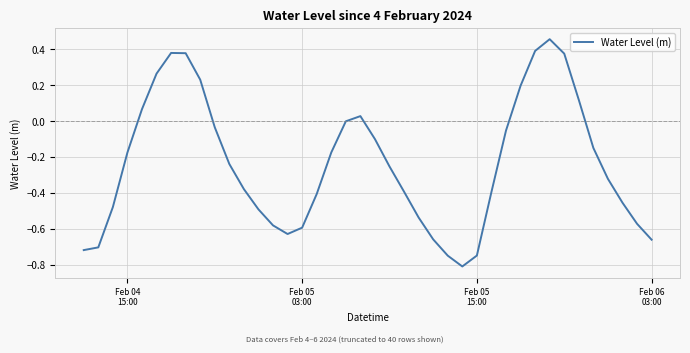

What is the difference between the maximum and minimum values?

1.3